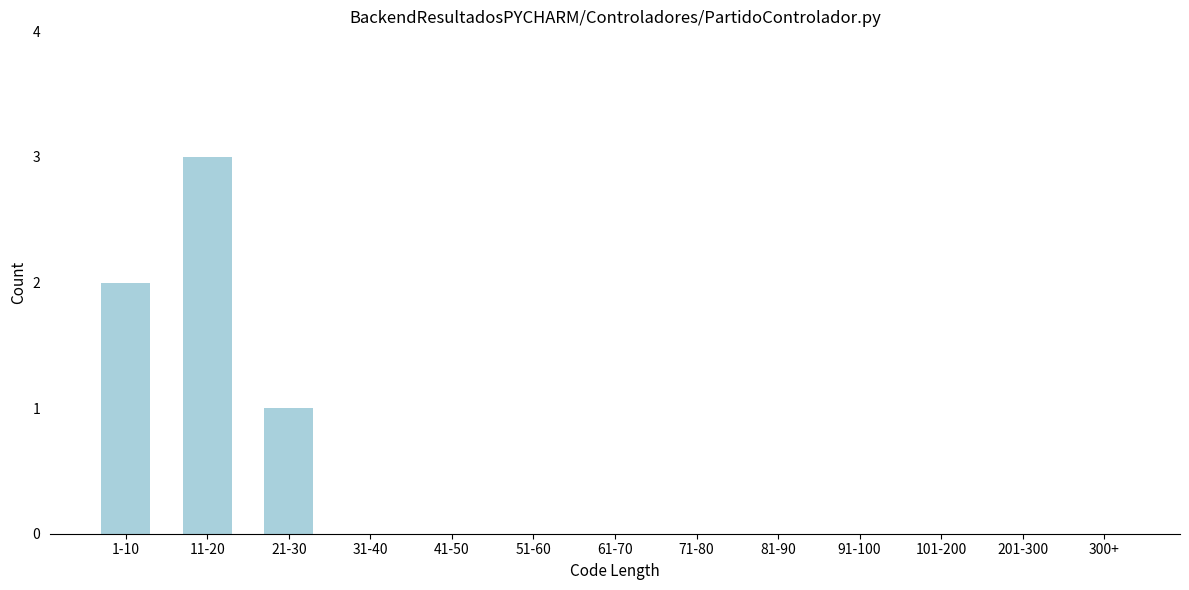

Reading left to right, list all the values displayed in this chart.

1-10=2	11-20=3	21-30=1	31-40=0	41-50=0	51-60=0	61-70=0	71-80=0	81-90=0	91-100=0	101-200=0	201-300=0	300+=0